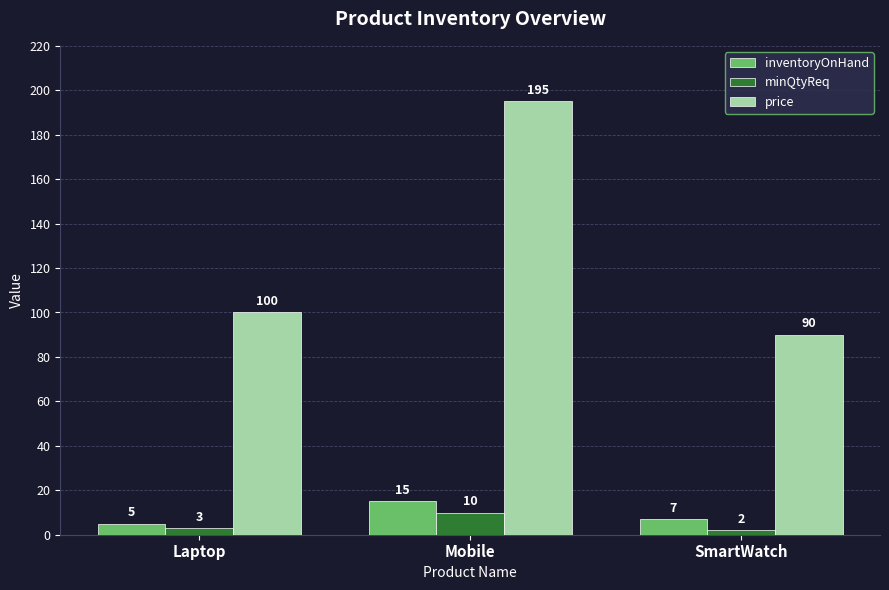

What are all the series names shown in the legend?

inventoryOnHand, minQtyReq, price